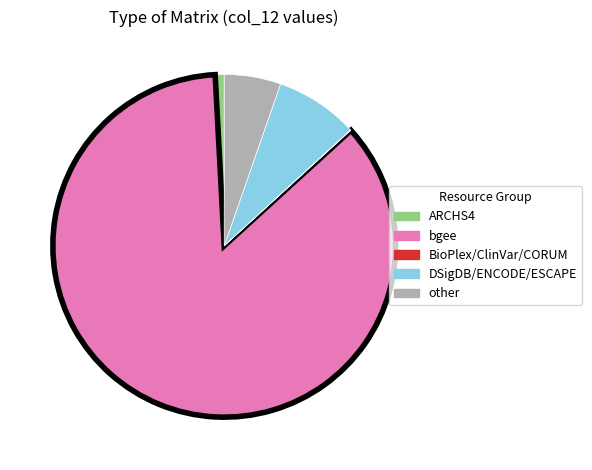

Is there a majority slice in this chart?

Yes